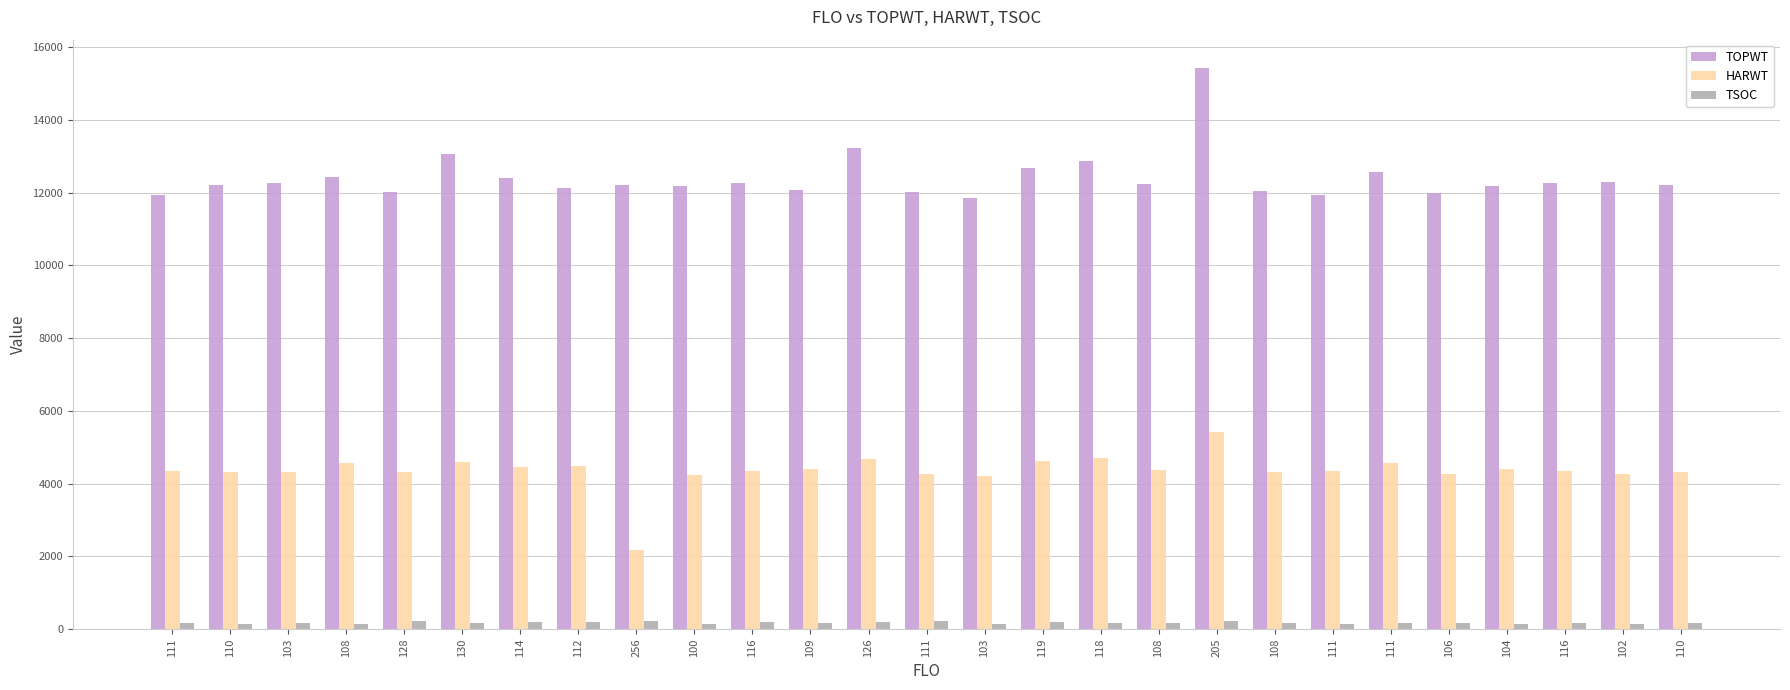

Which category has the highest value in the TSOC series?

256